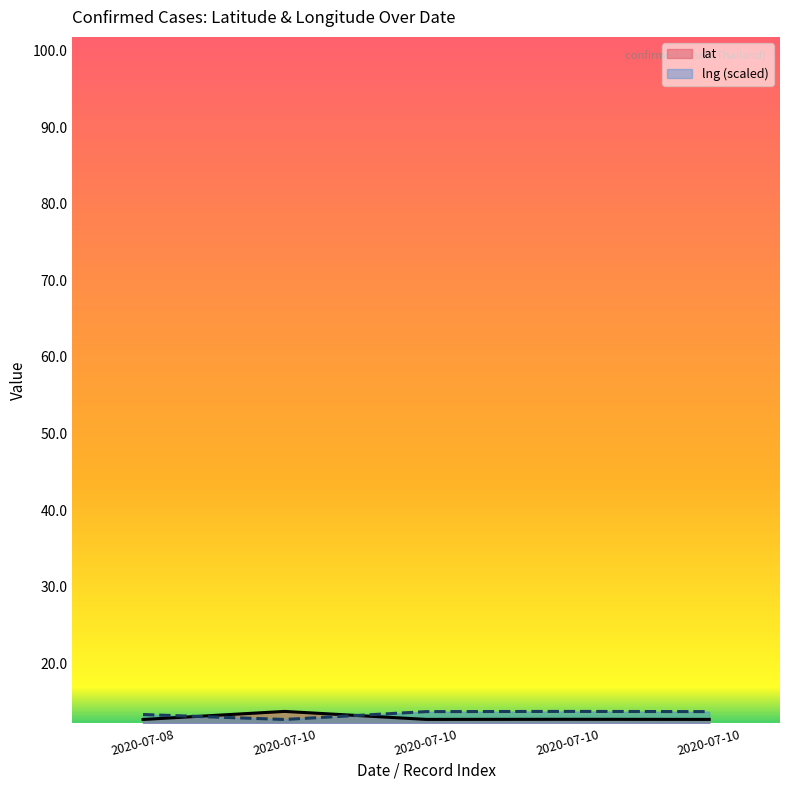

What are all the series names shown in the legend?

lat, lng (scaled)